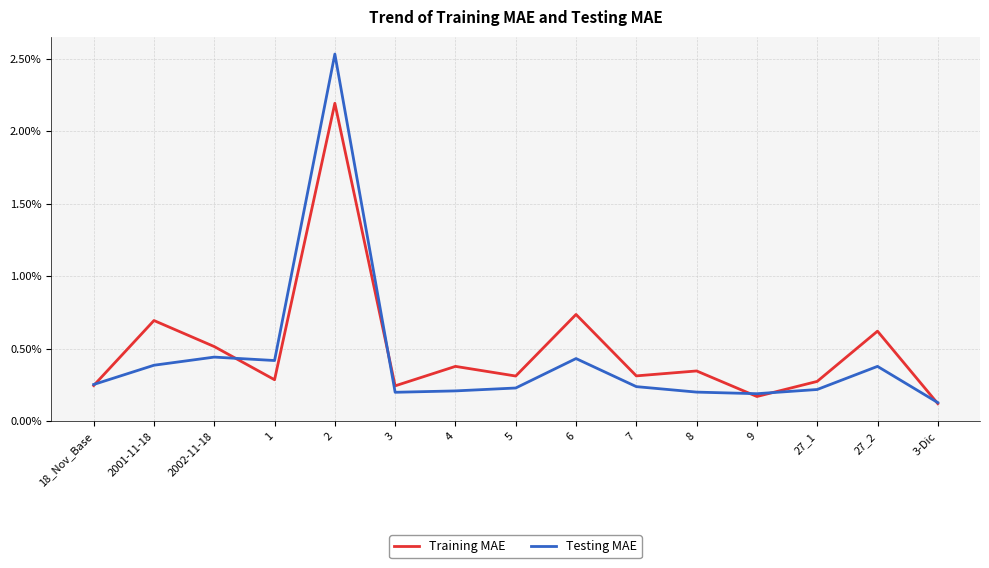

In Training MAE, how many points are lower than both neighbors (excluding endpoints)?

5